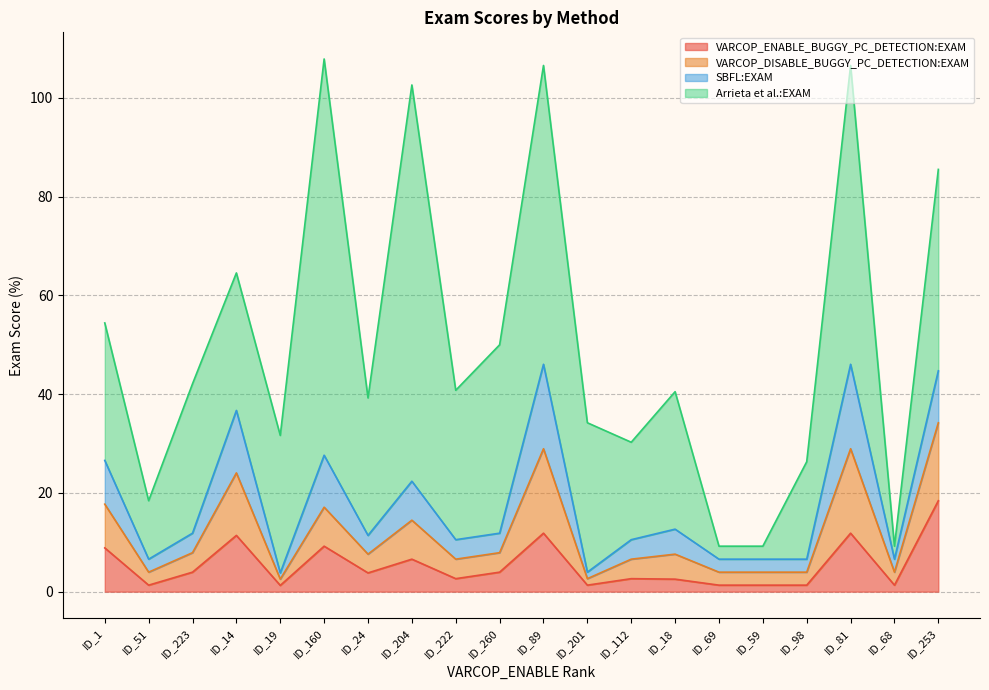

What is the total value across all series at ID_204?

102.6